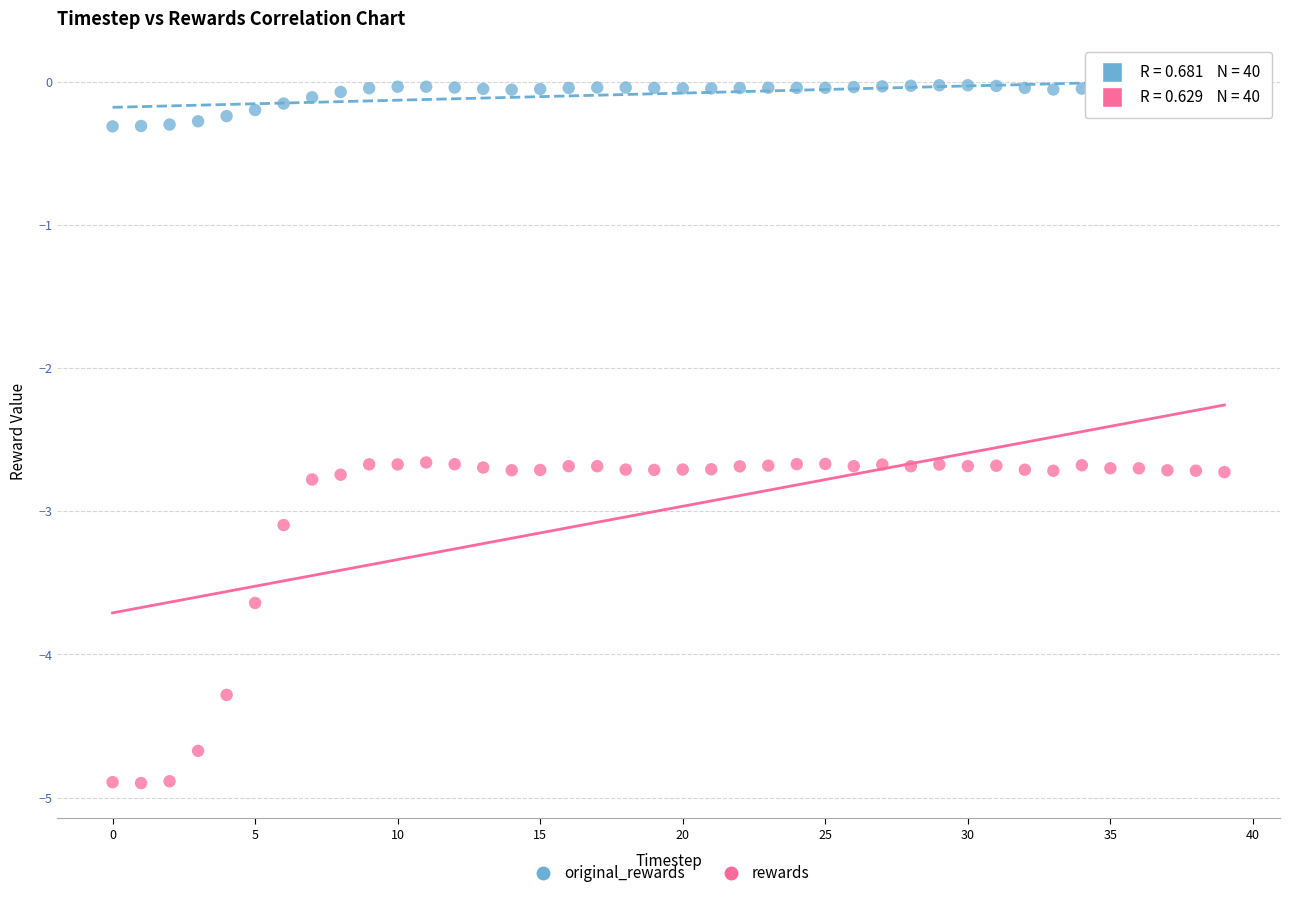

In the rewards series, what Y value is closest to -3?

-3.1